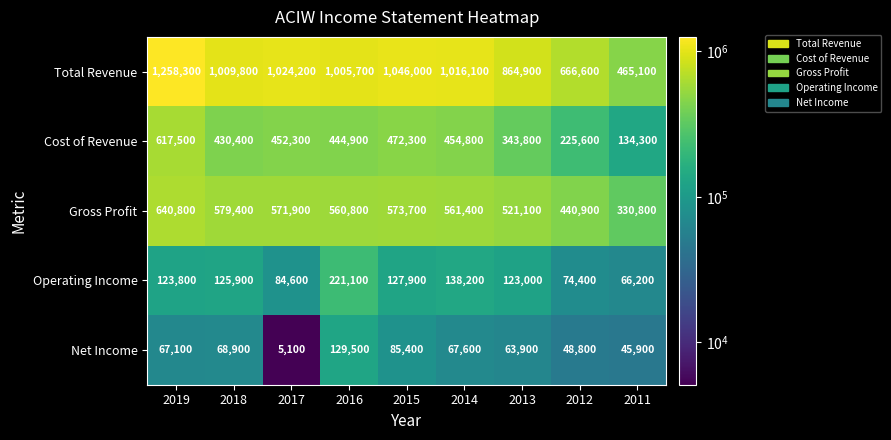

Read the Cost of Revenue value at 2014.

454800